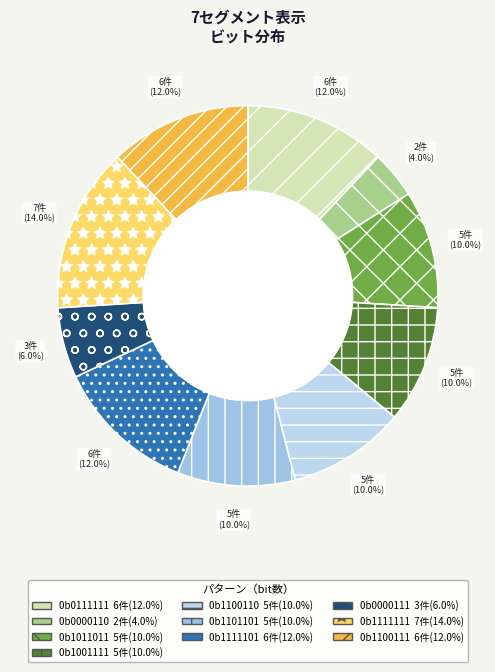

Which category has the biggest portion of the pie?

0b1111111